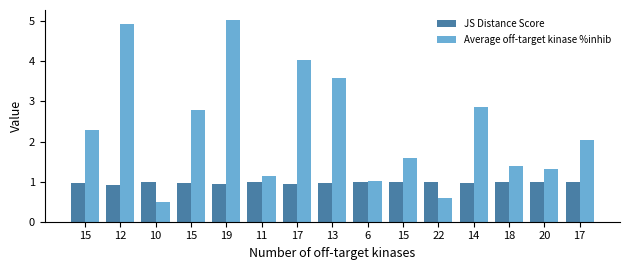

How many values in the Average off-target kinase %inhib series exceed 2?

8